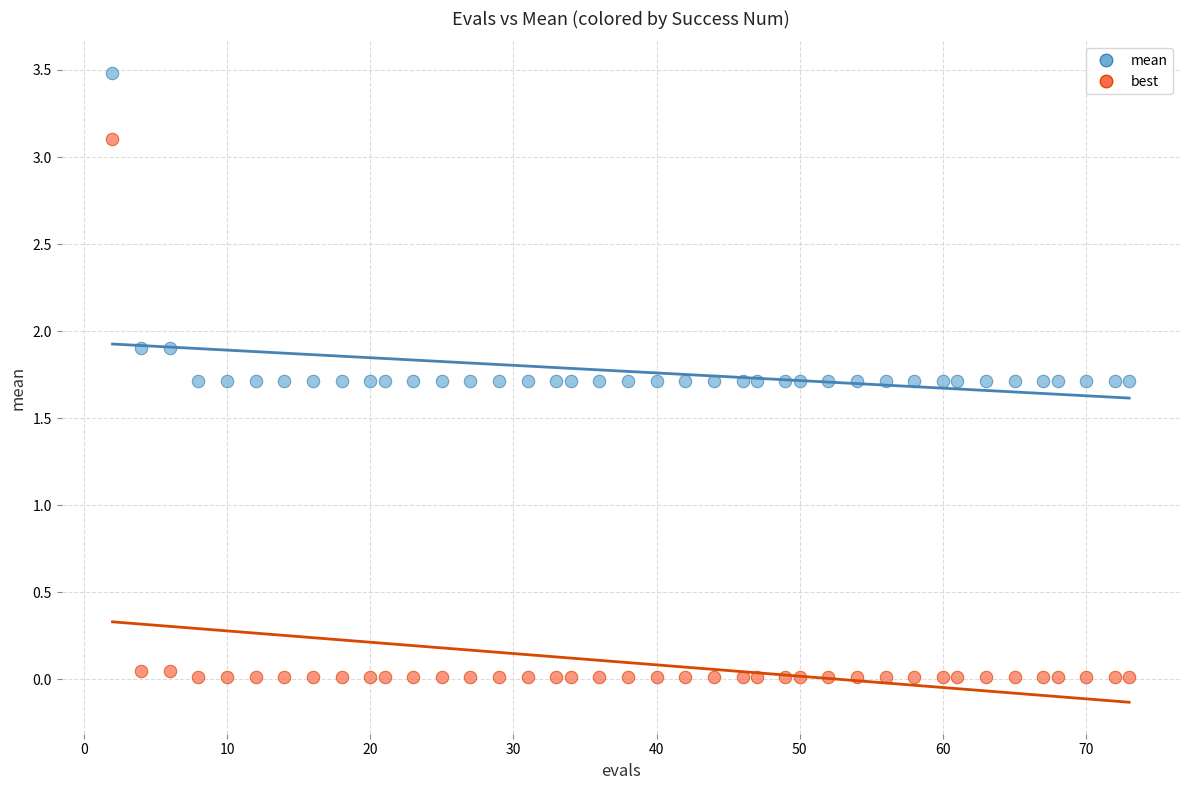

Which series has the largest Y range (max minus min)?

best